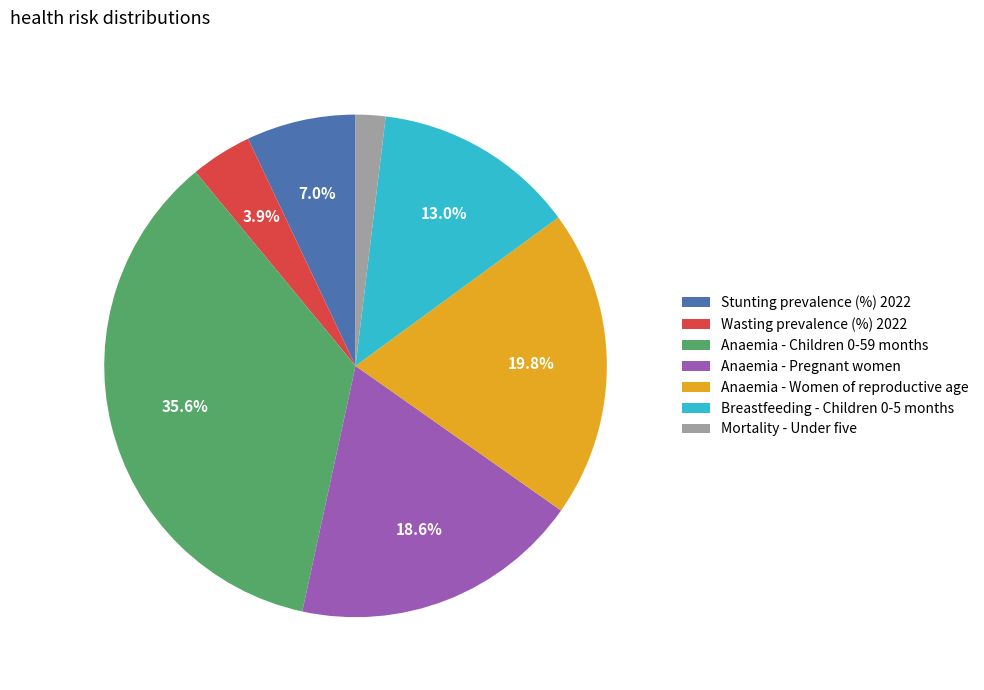

To the nearest percent, what portion does Wasting prevalence (%) 2022 represent?

4%